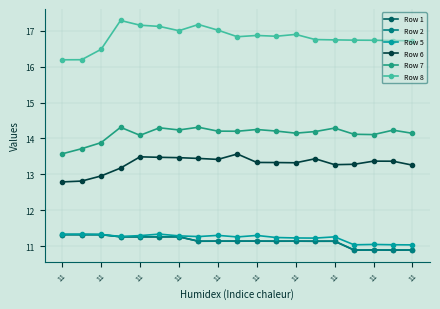

True or false: Row 2 and Row 7 intersect in this chart.

False